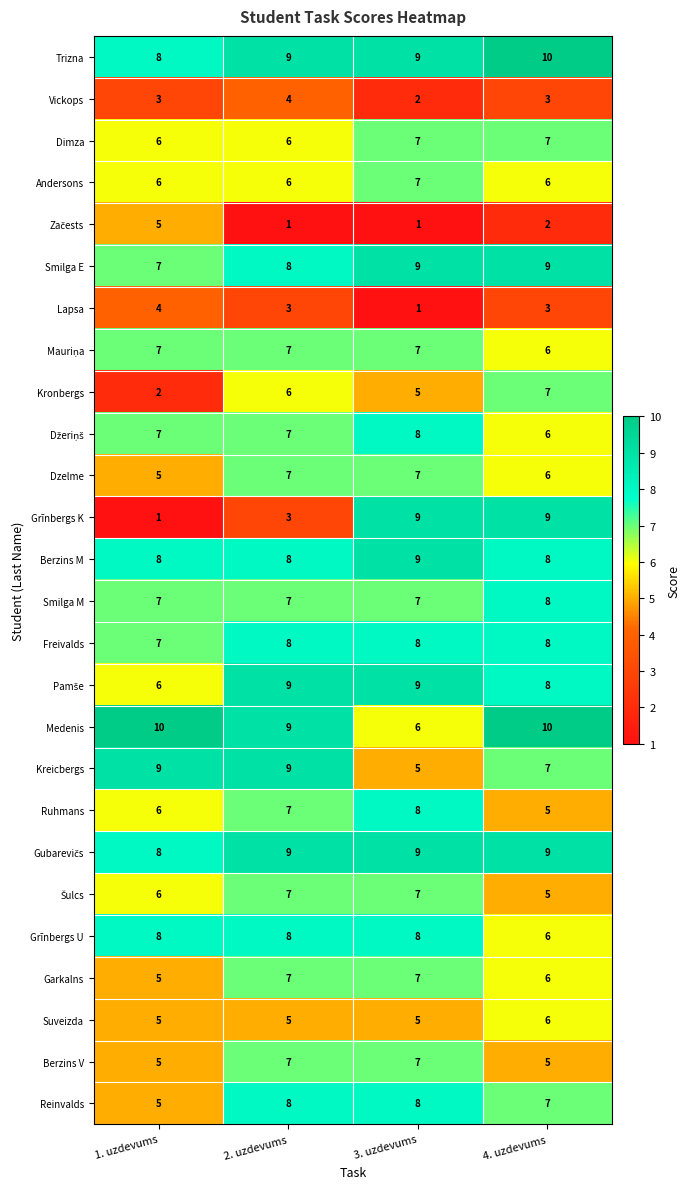

Which series has the widest spread of values?

Grīnbergs K